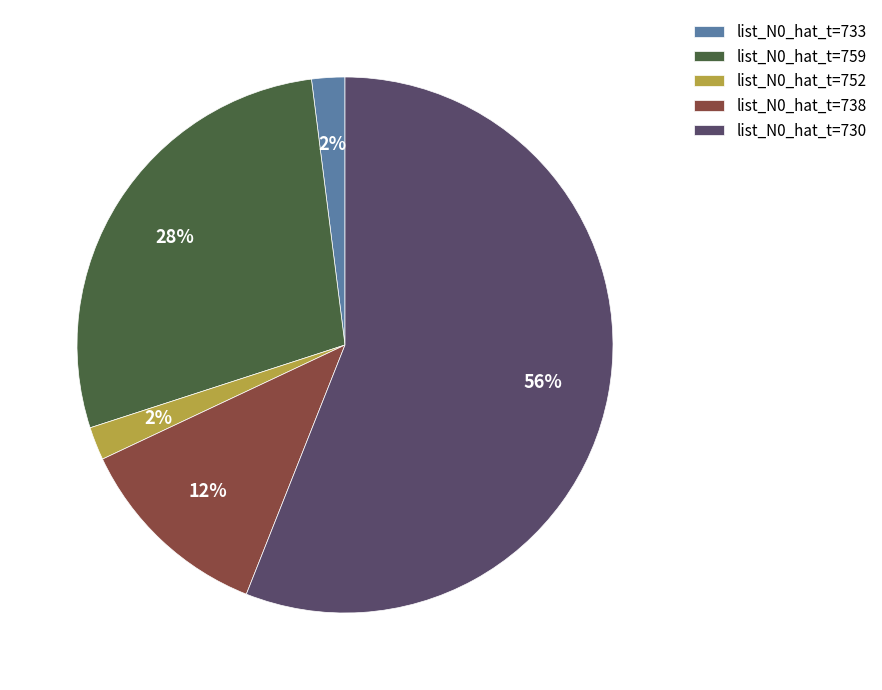

Combined, do list_N0_hat_t=759 and list_N0_hat_t=733 account for over 50%?

No